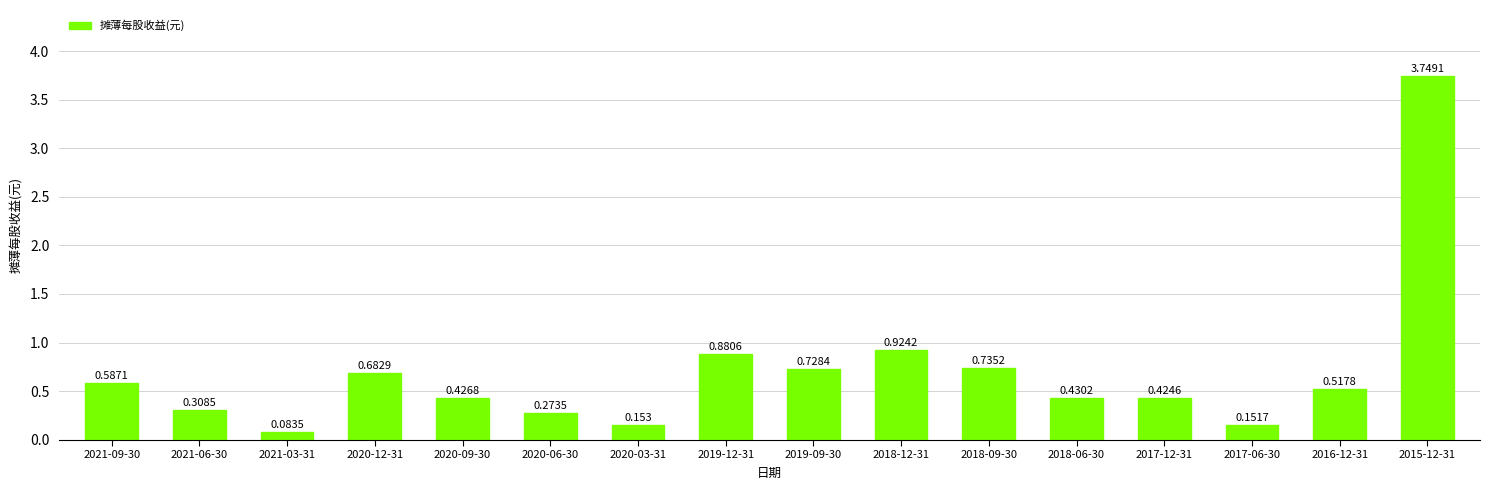

Reading right to left, list all the values displayed in this chart.

3.7	0.5	0.2	0.4	0.4	0.7	0.9	0.7	0.9	0.2	0.3	0.4	0.7	0.1	0.3	0.6